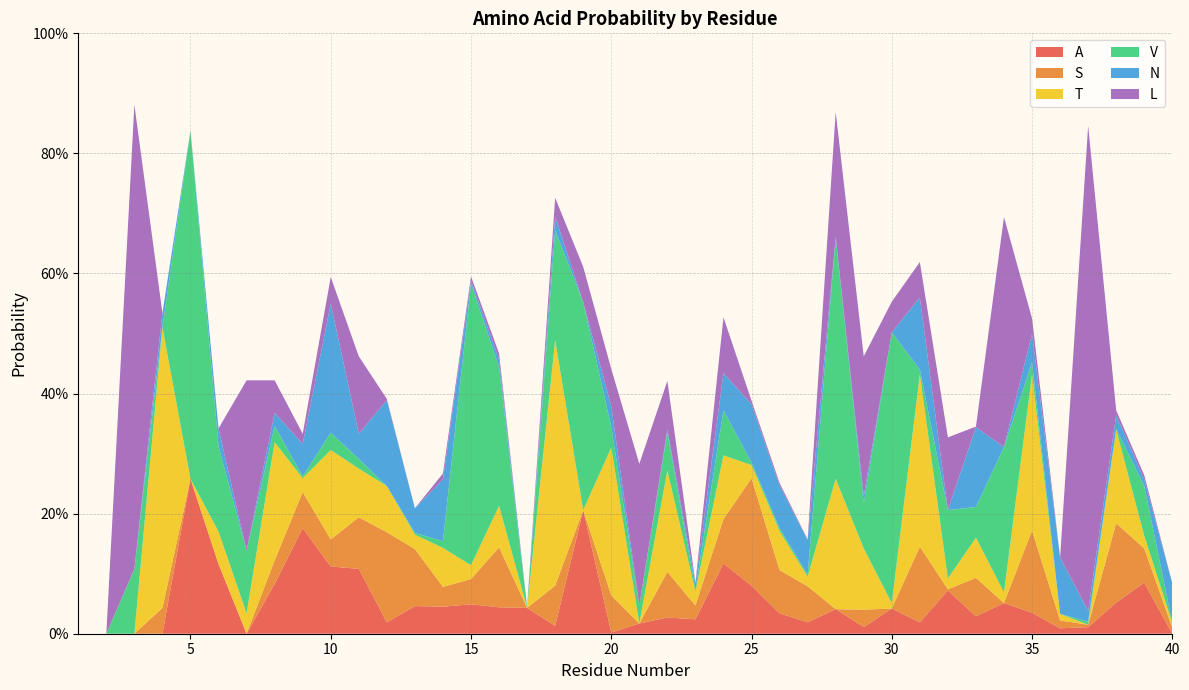

Reading left to right, extract all data points from this chart.

A: 0.0	0.0	0.0	0.0	0.3	0.1	0.0	0.1	0.2	0.1	0.1	0.0	0.0	0.0	0.0	0.0	0.0	0.0	0.2	0.0	0.0	0.0	0.0	0.1	0.1	0.0	0.0	0.0	0.0	0.0	0.0	0.1	0.0	0.1	0.0	0.0	0.0	0.1	0.1	0.0
S: 0.0	0.0	0.0	0.0	0.0	0.0	0.0	0.0	0.1	0.0	0.1	0.1	0.1	0.0	0.0	0.1	0.0	0.1	0.0	0.1	0.0	0.1	0.0	0.1	0.2	0.1	0.1	0.0	0.0	0.0	0.1	0.0	0.1	0.0	0.1	0.0	0.0	0.1	0.1	0.0
T: 0.0	0.0	0.0	0.5	0.0	0.1	0.0	0.2	0.0	0.1	0.1	0.1	0.0	0.1	0.0	0.1	0.0	0.4	0.0	0.2	0.0	0.2	0.0	0.1	0.0	0.1	0.0	0.2	0.1	0.0	0.3	0.0	0.1	0.0	0.3	0.0	0.0	0.2	0.0	0.0
V: 0.0	0.0	0.1	0.0	0.6	0.1	0.1	0.0	0.0	0.0	0.0	0.0	0.0	0.0	0.5	0.2	0.0	0.2	0.3	0.0	0.0	0.1	0.0	0.1	0.0	0.0	0.0	0.4	0.1	0.5	0.0	0.1	0.1	0.2	0.0	0.0	0.0	0.0	0.1	0.0
N: 0.0	0.0	0.0	0.0	0.0	0.0	0.0	0.0	0.1	0.2	0.0	0.1	0.0	0.1	0.0	0.0	0.0	0.0	0.0	0.0	0.0	0.0	0.0	0.1	0.1	0.1	0.1	0.0	0.0	0.0	0.1	0.0	0.1	0.0	0.0	0.1	0.0	0.0	0.0	0.1
L: 0.0	0.0	0.8	0.0	0.0	0.0	0.3	0.1	0.0	0.0	0.1	0.0	0.0	0.0	0.0	0.0	0.0	0.0	0.1	0.1	0.2	0.1	0.0	0.1	0.0	0.0	0.0	0.2	0.2	0.1	0.1	0.1	0.0	0.4	0.0	0.0	0.8	0.0	0.0	0.0